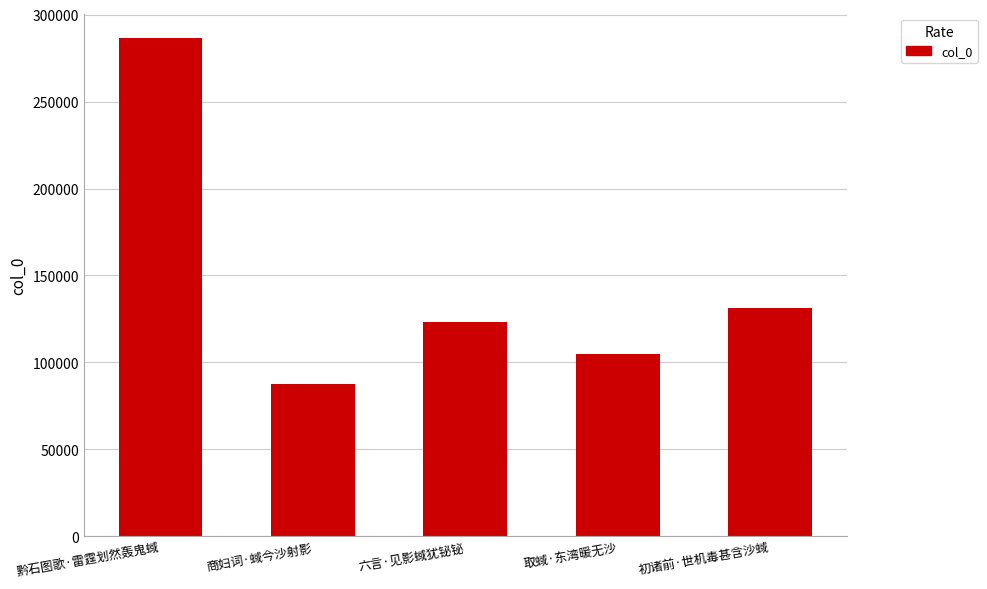

Between 商妇词·蜮今沙射影 and 初诸前·世机毒甚含沙蜮, which is larger?

初诸前·世机毒甚含沙蜮